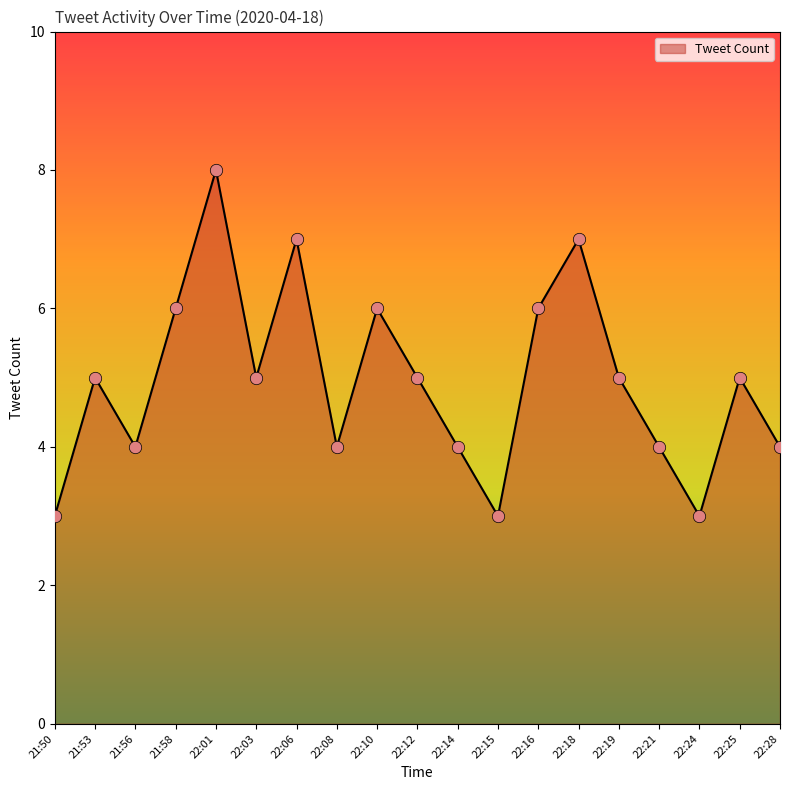

Which has a higher value, 22:06 or 22:19?

22:06